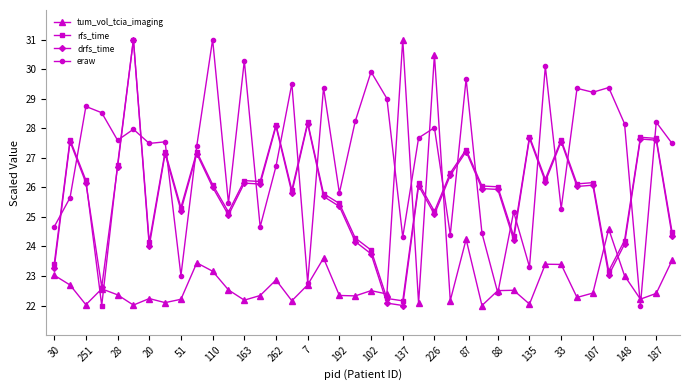

True or false: tum_vol_tcia_imaging has more than 2 points higher than both neighbors.

True